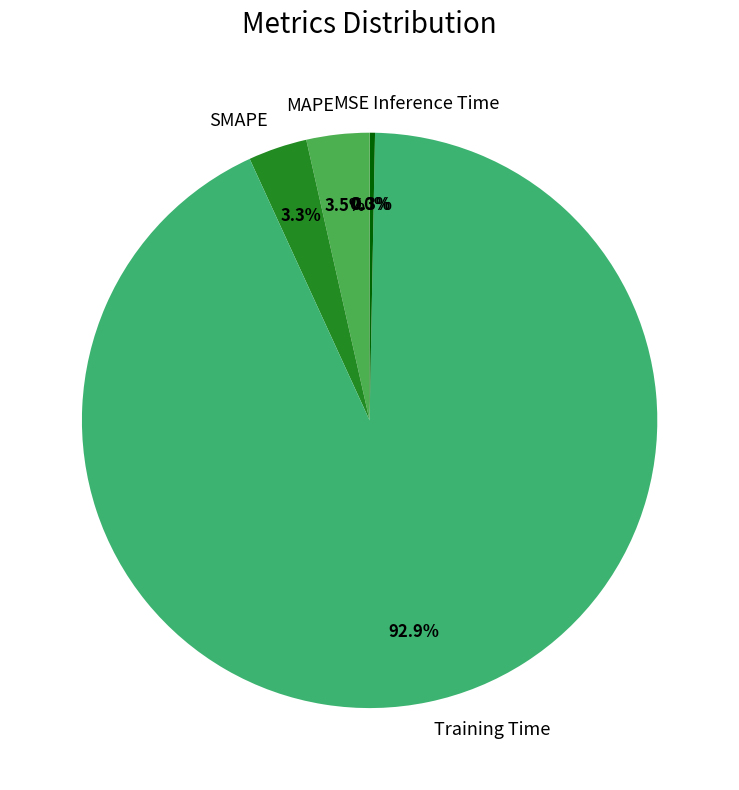

Which slice is the largest?

Training Time